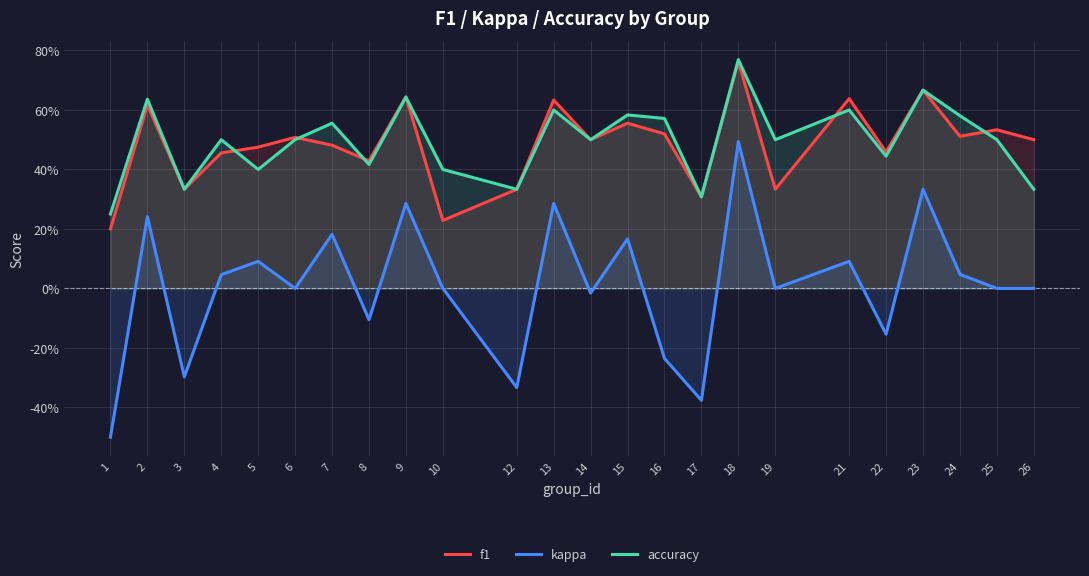

At which label does accuracy reach its peak?

18